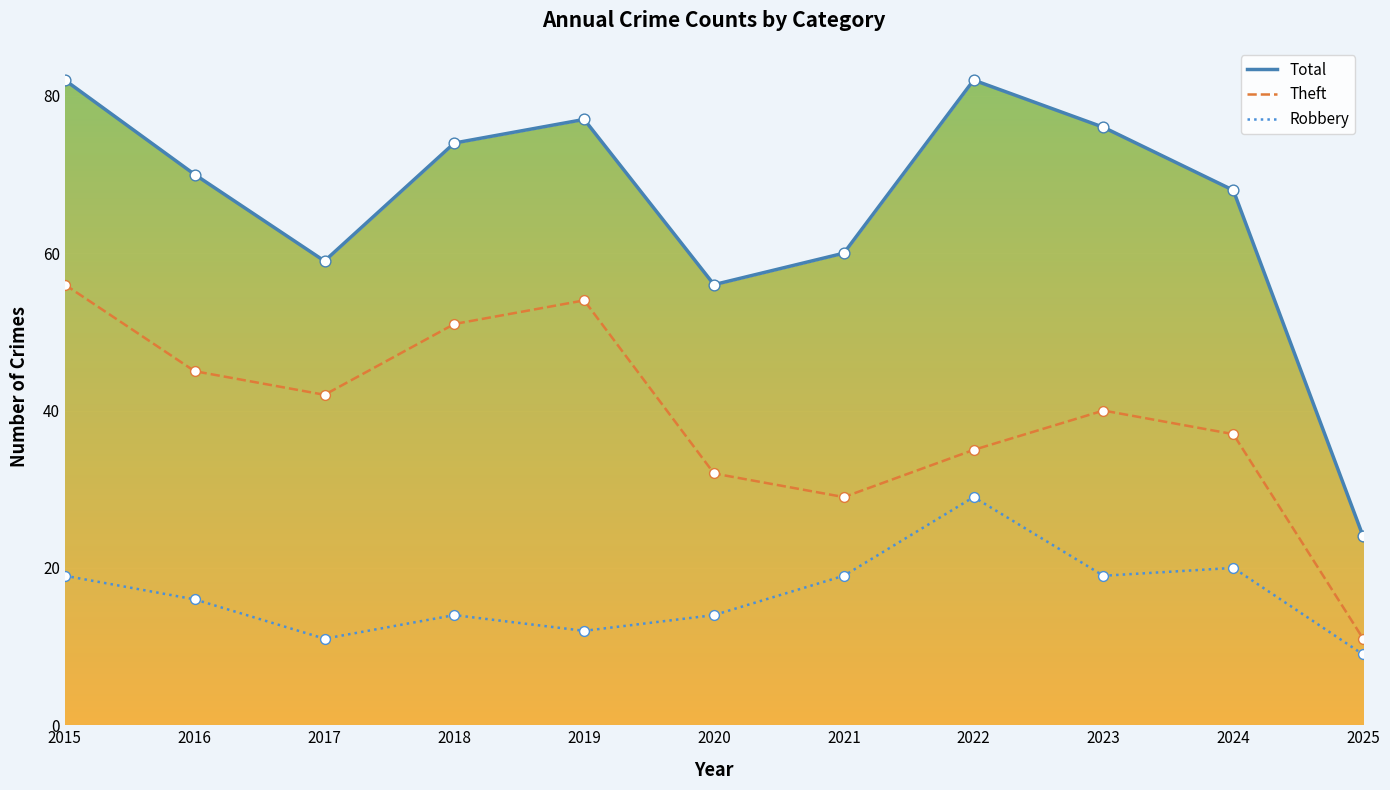

Which series has the widest spread of Y values?

Total